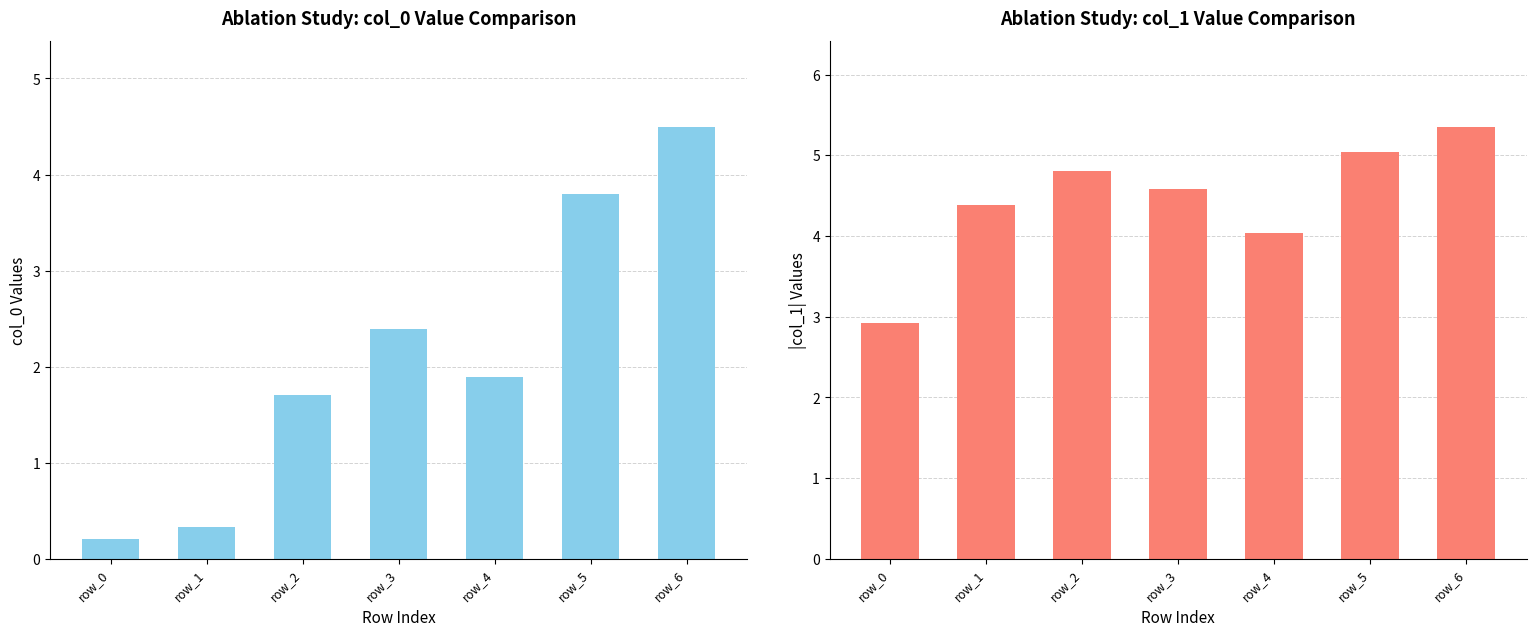

List the labels in order of col_0 value, largest first.

row_6, row_5, row_3, row_4, row_2, row_1, row_0